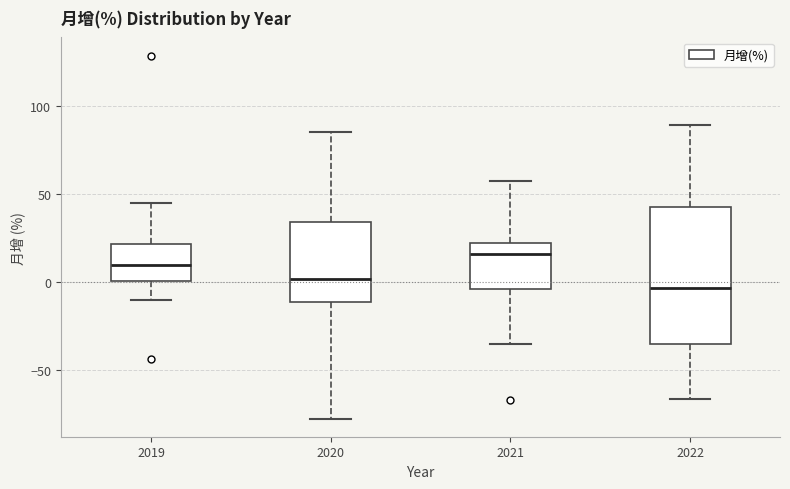

Which box has the highest median line?

2021